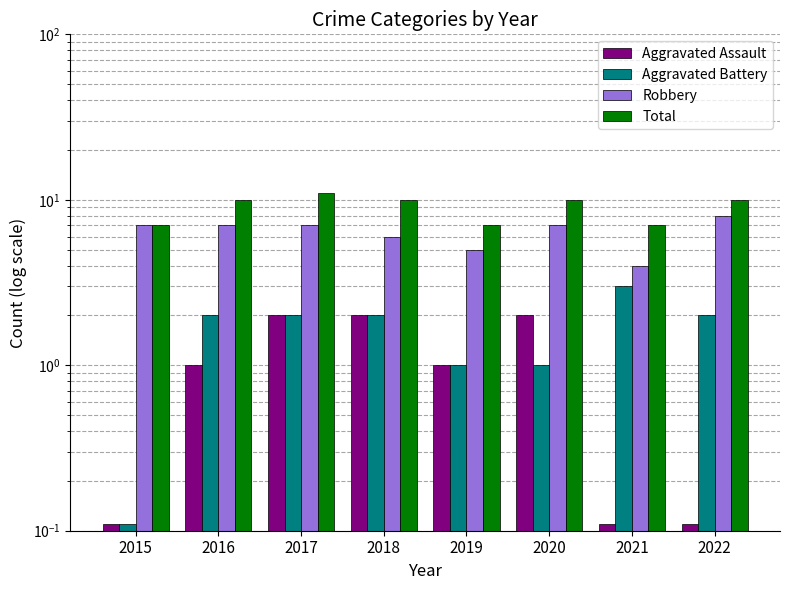

At which category is the sum across all series the highest?

2017